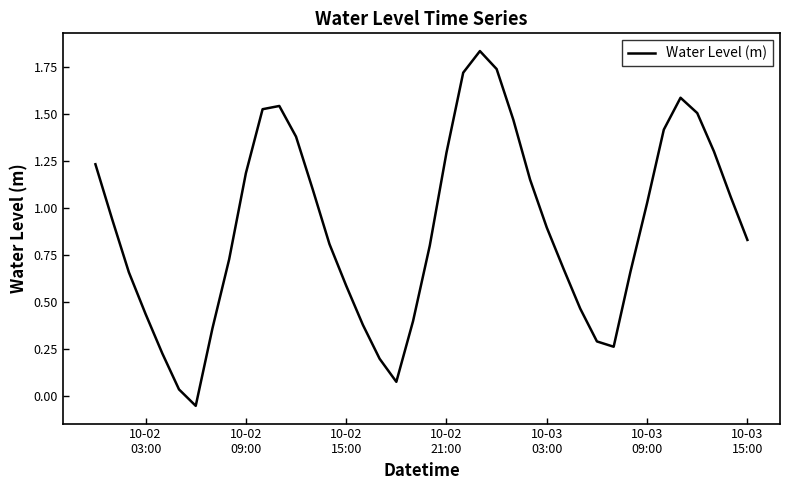

How many negative values are there?

1